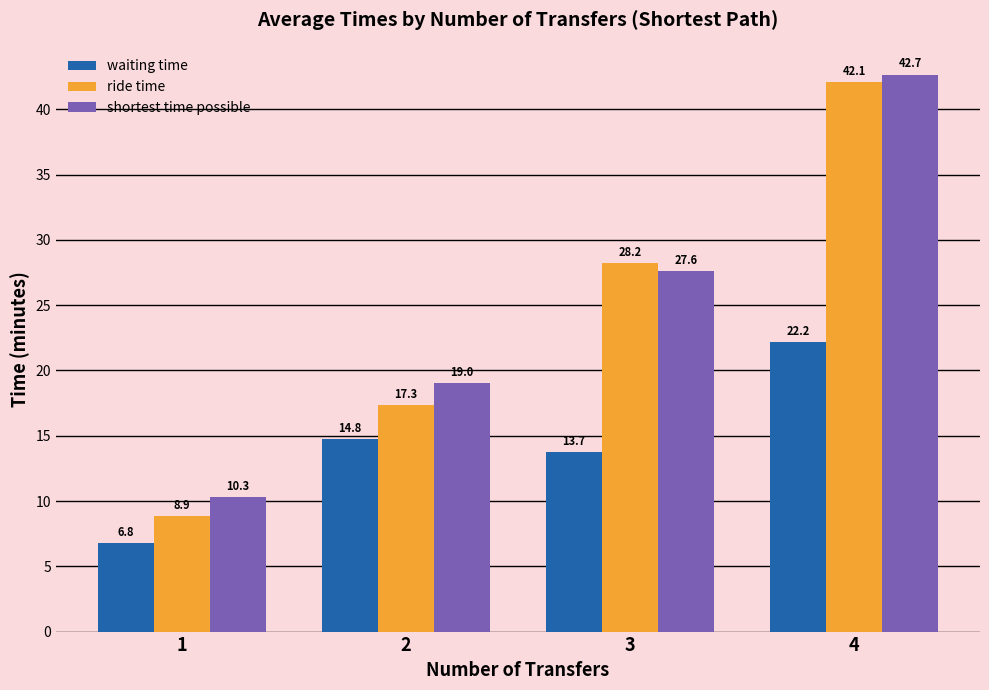

What is the total value across all series at 4?

106.9